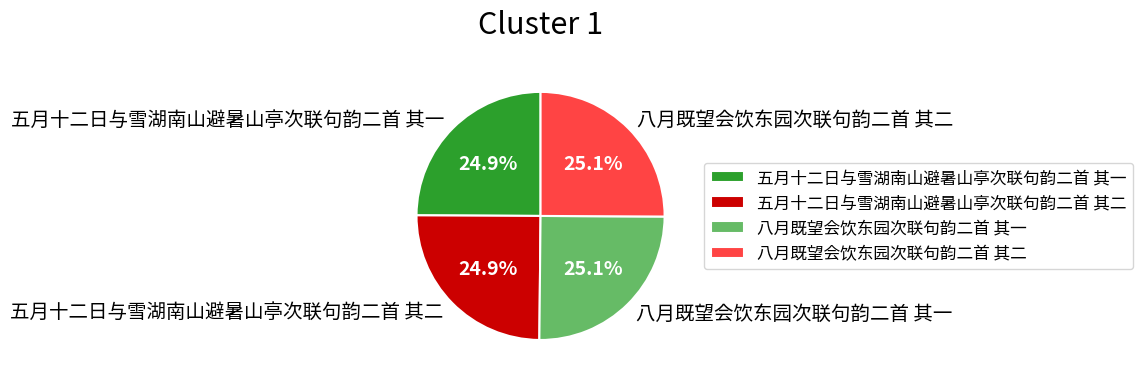

Is there a majority slice in this chart?

No